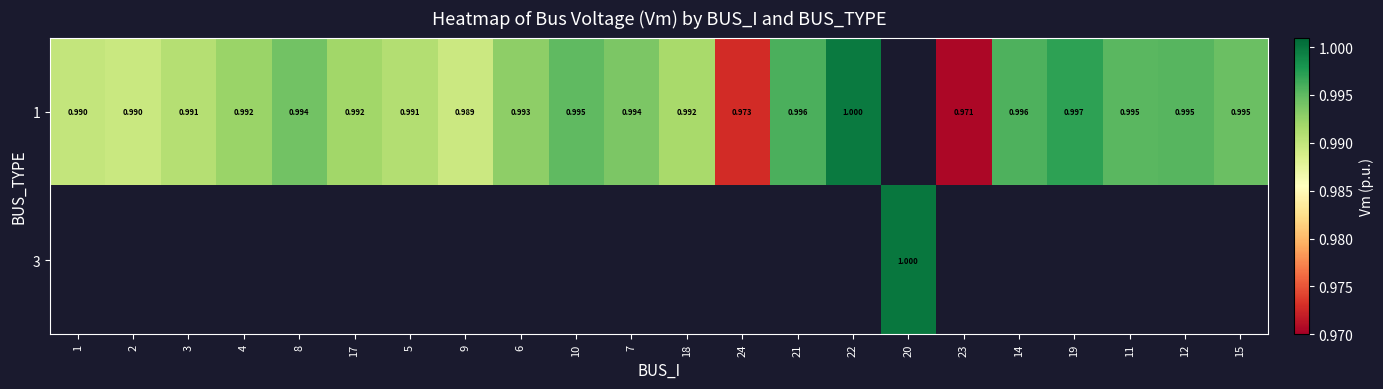

Between 10 and 4, which is larger?

10